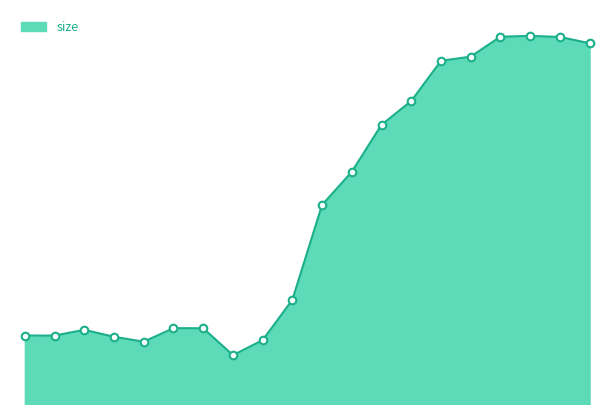

Does the chart have visible grid lines?

No